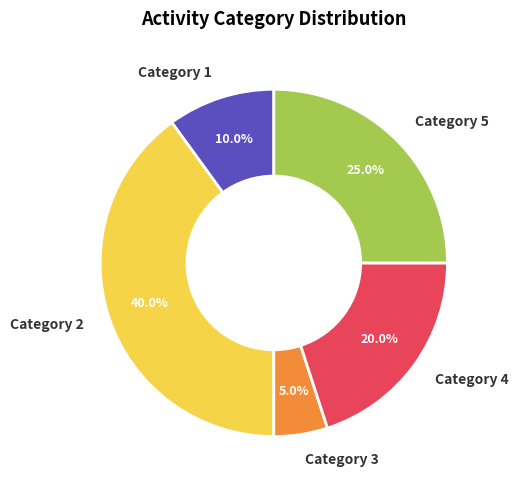

How much of the chart is everything except Category 1?

90.0%